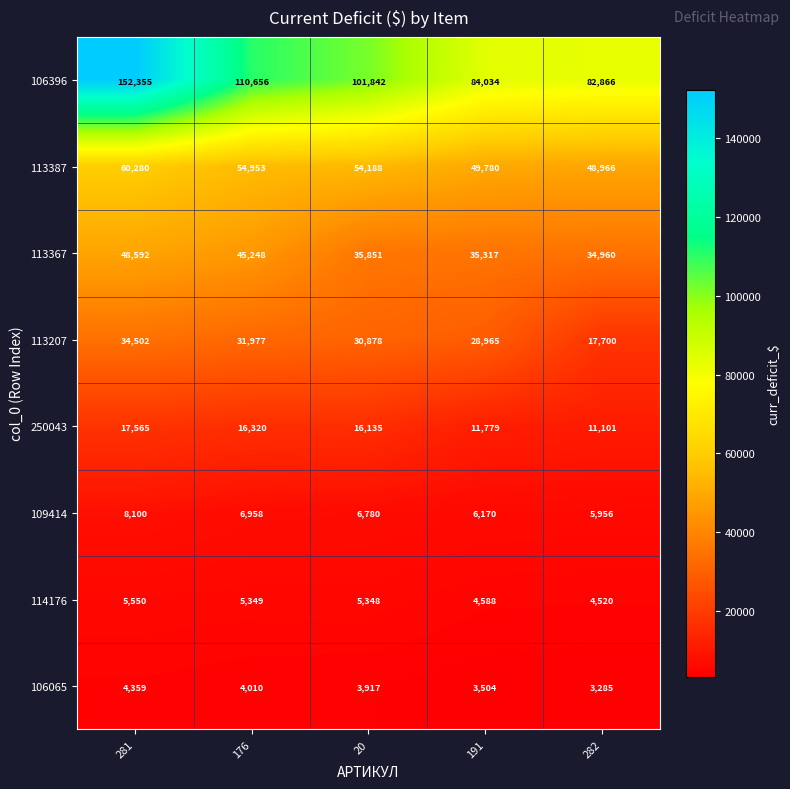

At how many categories does at least one series exceed 107884?

2